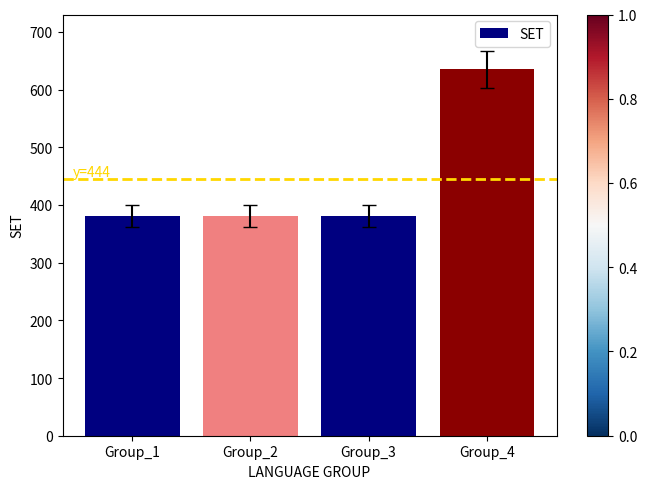

Which has a higher value, Group_4 or Group_1?

Group_4